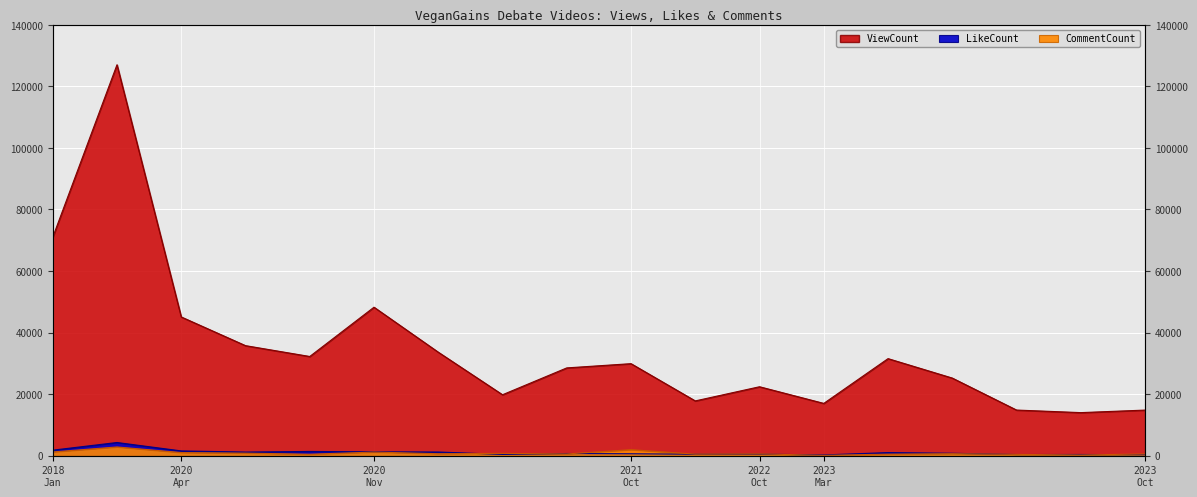

Rank the series by their maximum value, from highest to lowest.

ViewCount, LikeCount, CommentCount